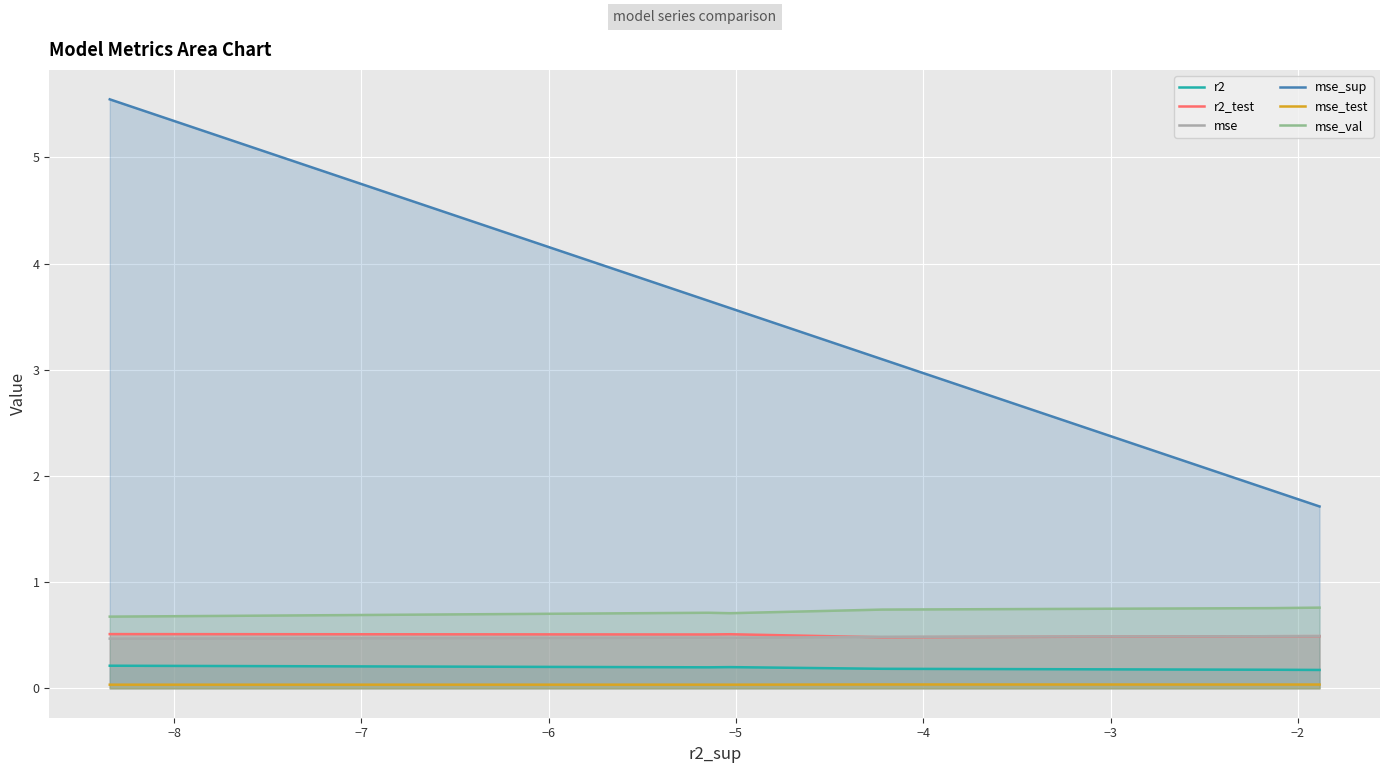

What is the maximum value for r2_test?

0.5